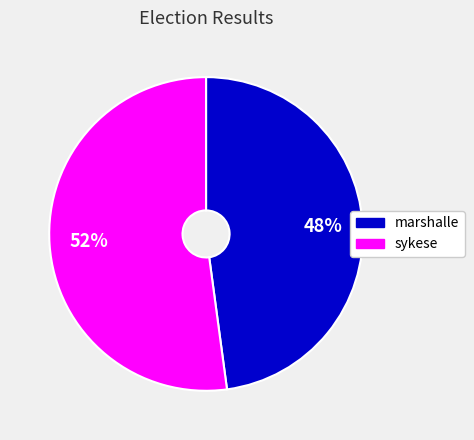

To the nearest percent, what is the average slice percentage?

50%